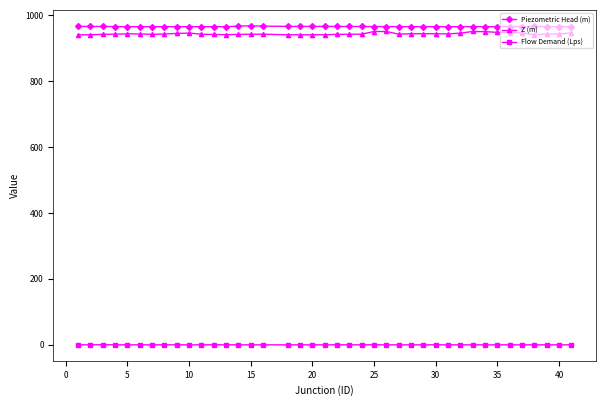

True or false: Z (m) and Piezometric Head (m) cross at least once.

False